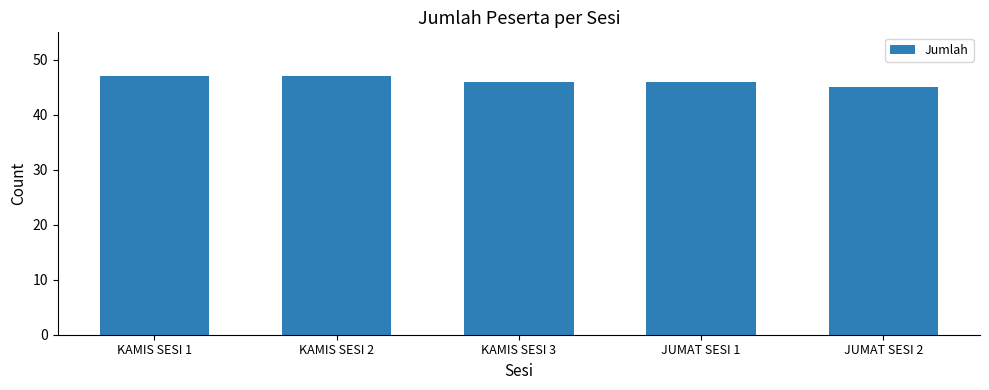

Reading left to right, extract all data points from this chart.

KAMIS SESI 1=47	KAMIS SESI 2=47	KAMIS SESI 3=46	JUMAT SESI 1=46	JUMAT SESI 2=45